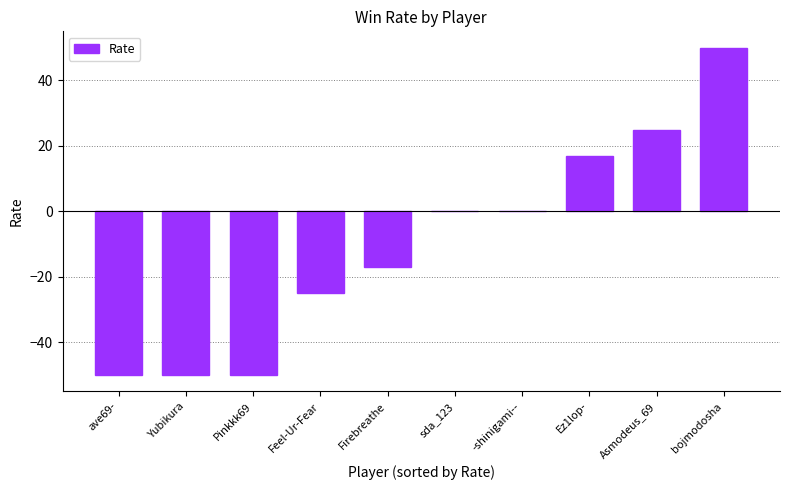

What is the sum of all values?

-100